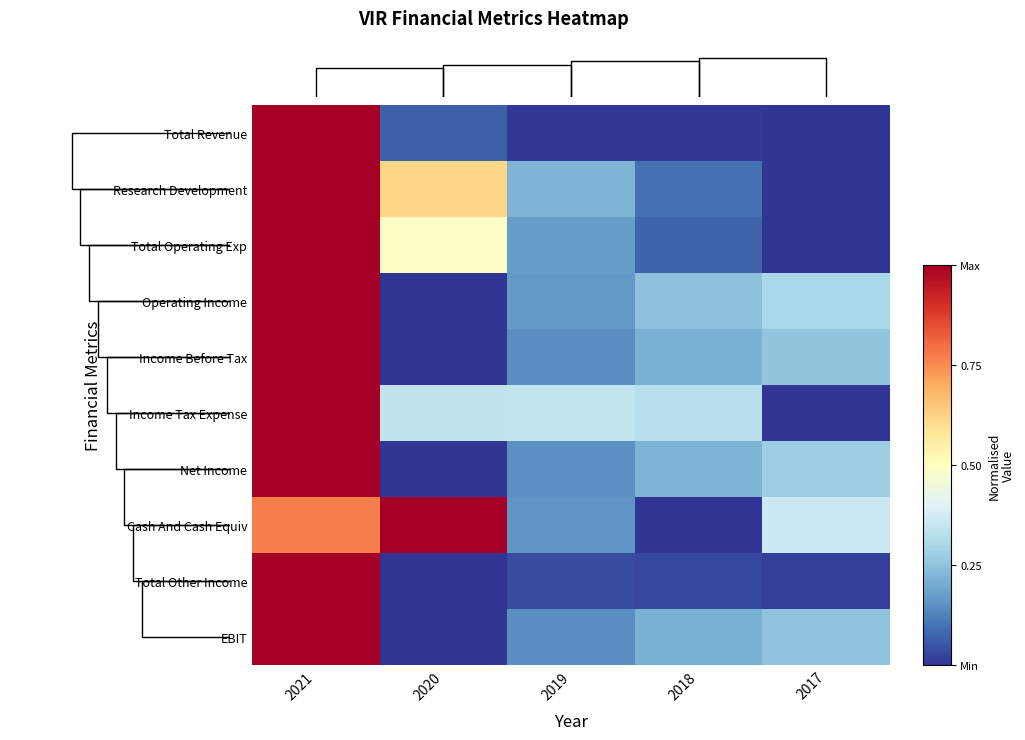

What is the approximate value of Income Tax Expense at 2018?

0.3